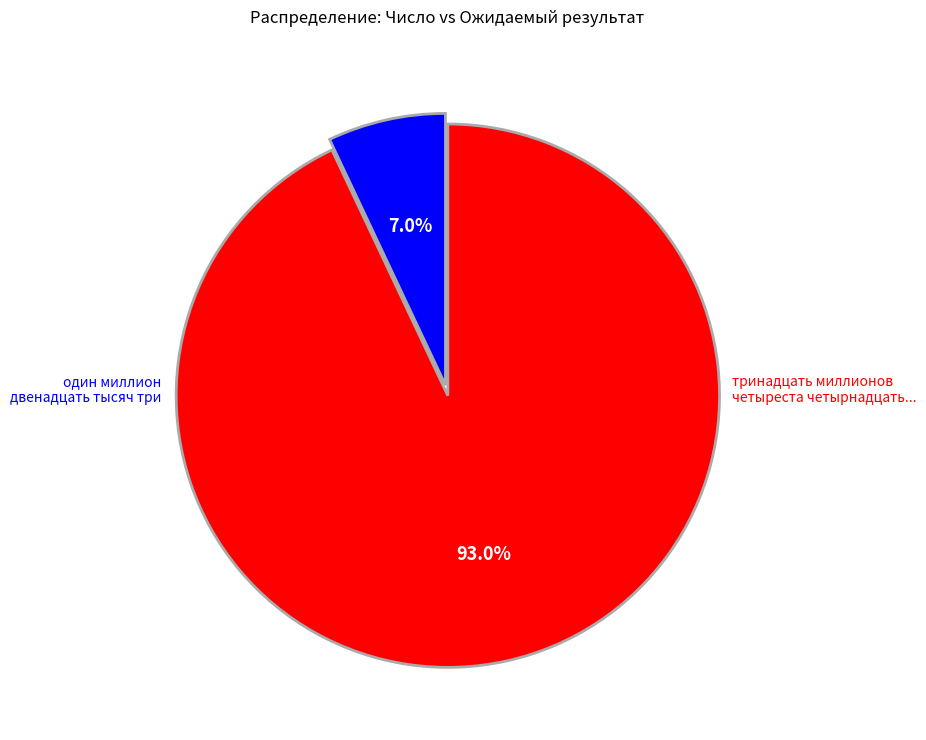

Does any single category account for the majority?

Yes